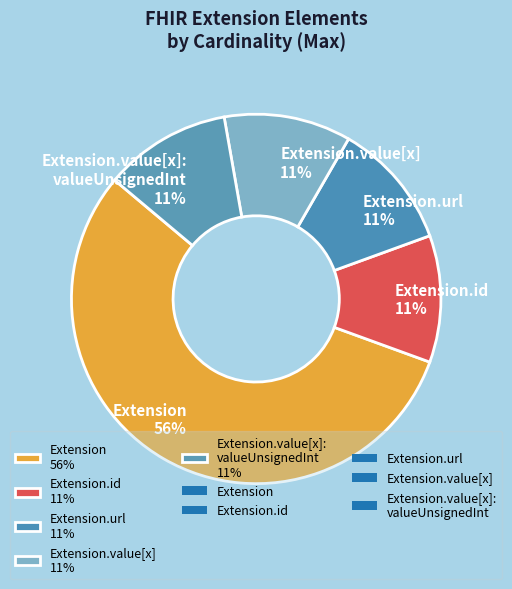

What is the largest slice in the pie chart?

Extension 56%